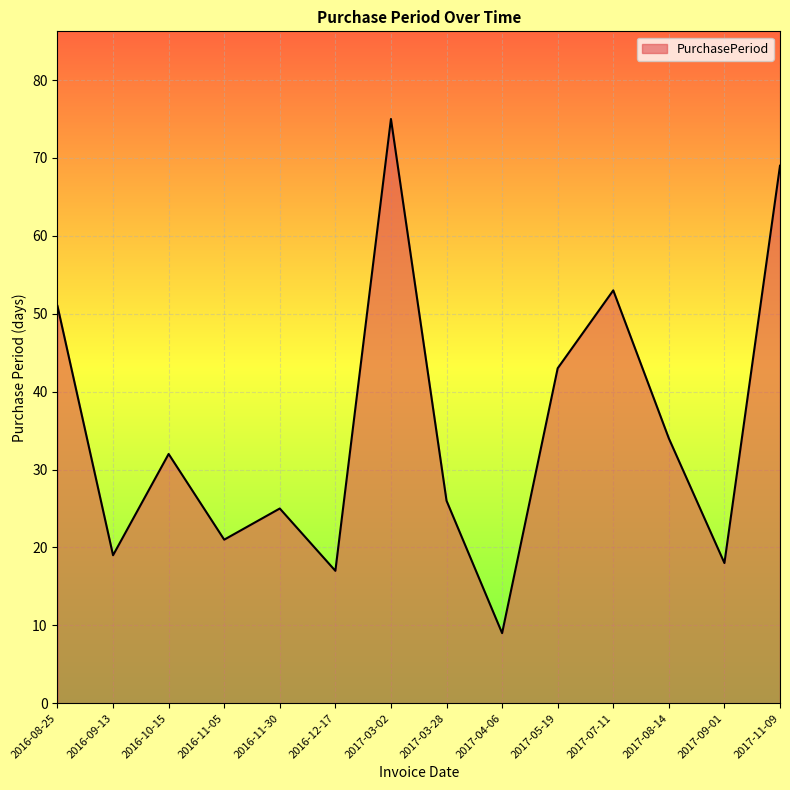

How many series are shown in this chart?

1